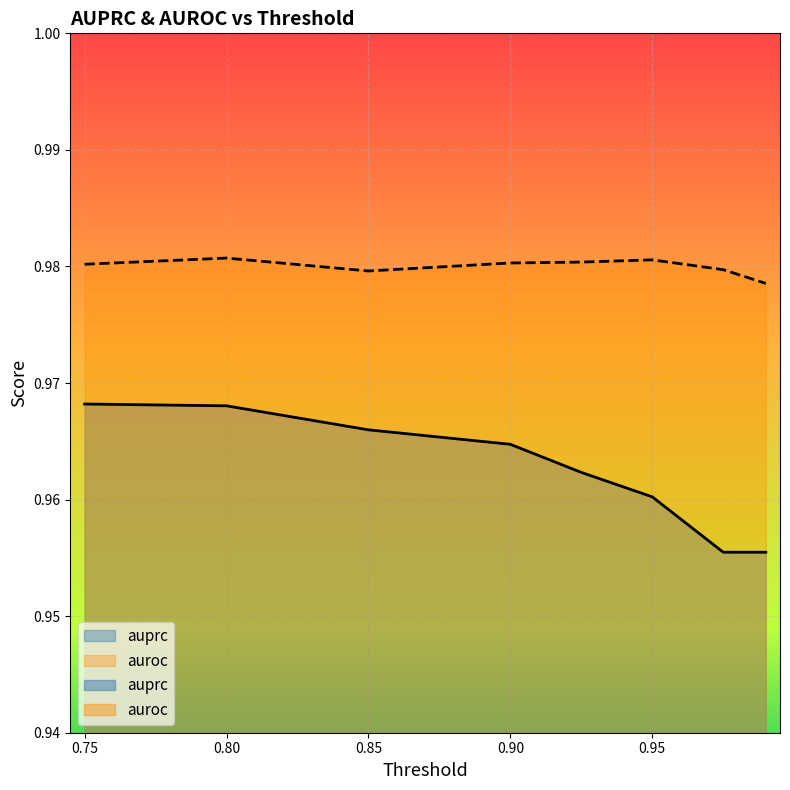

Which series changed the most between 0.9 and 0.975?

auprc